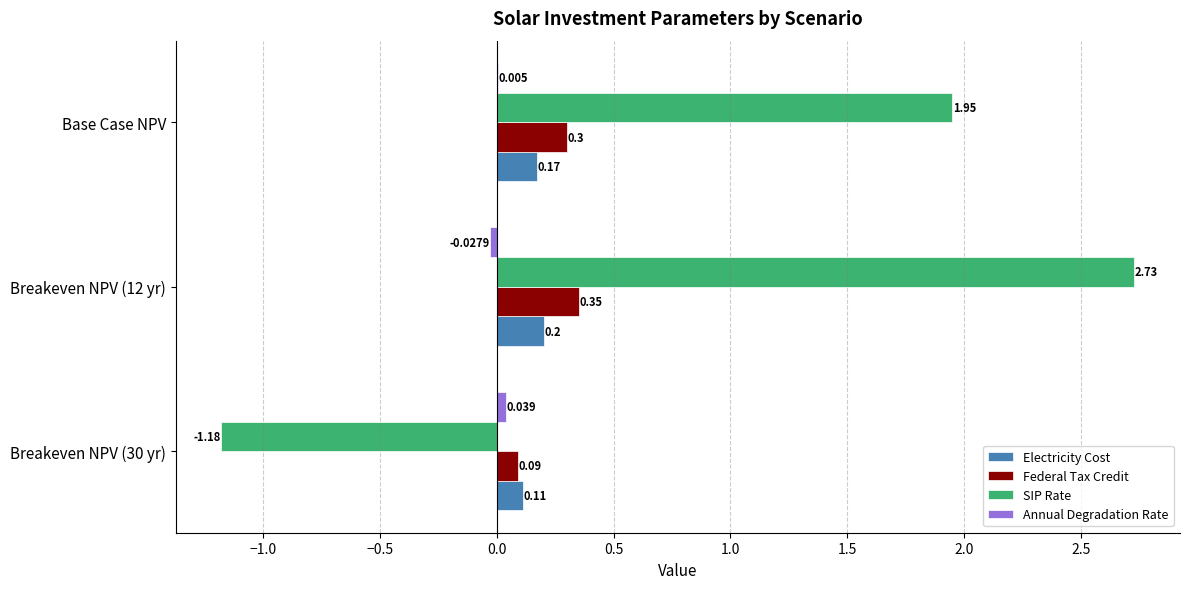

Which series has the largest total across all categories?

SIP Rate